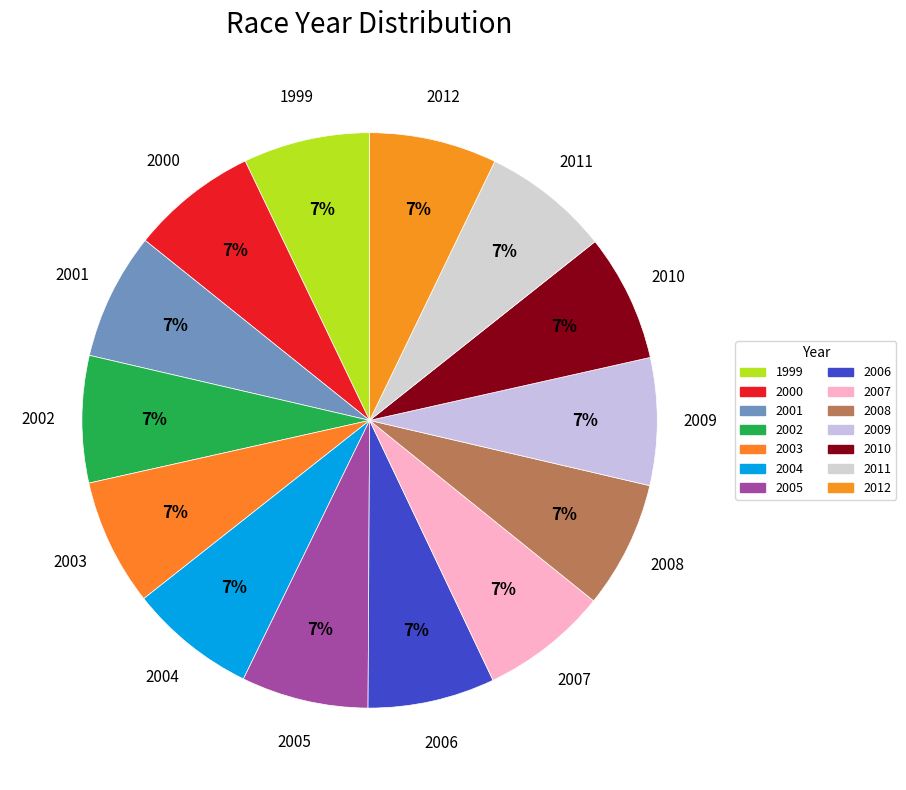

How many segments does this pie chart have?

14